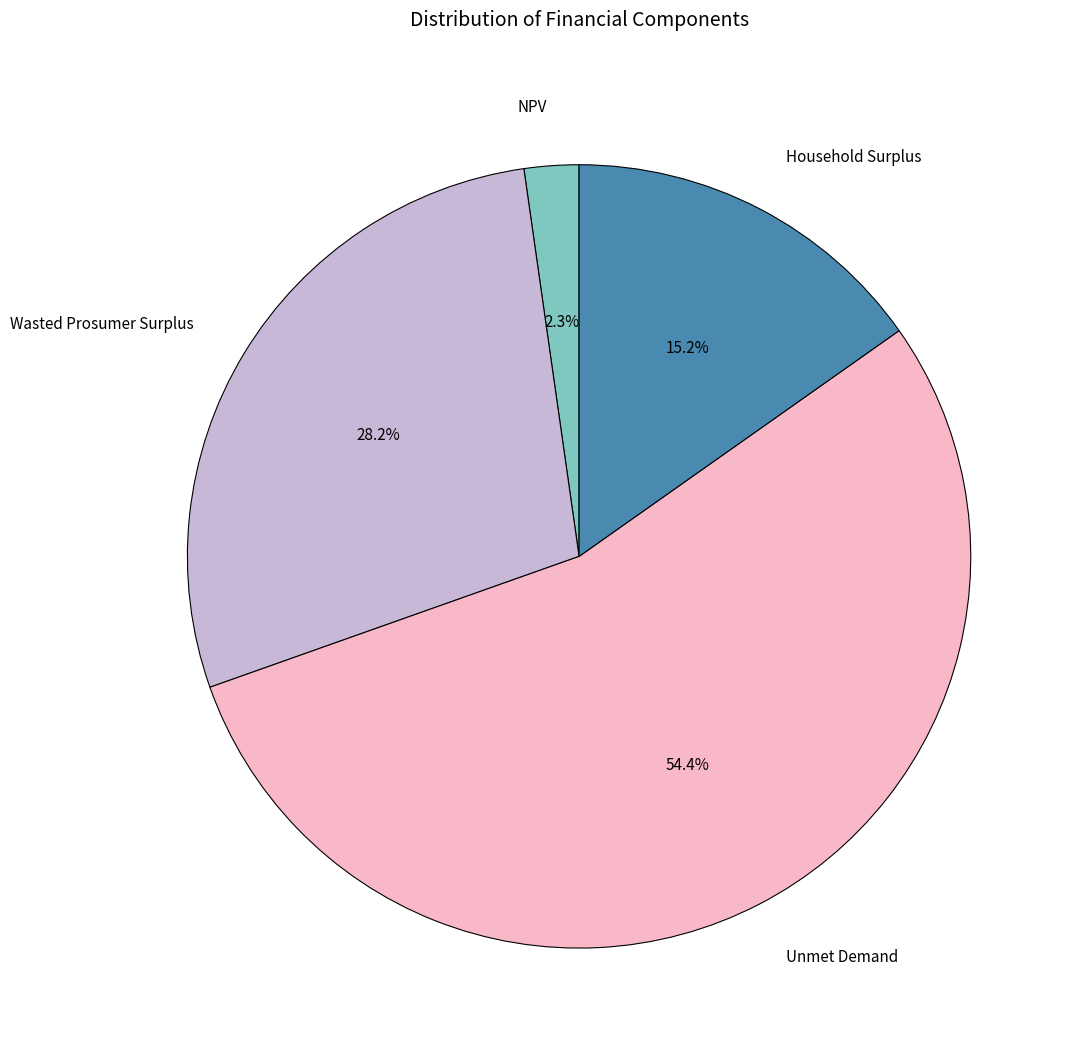

Does Wasted Prosumer Surplus represent more than half of the total?

No